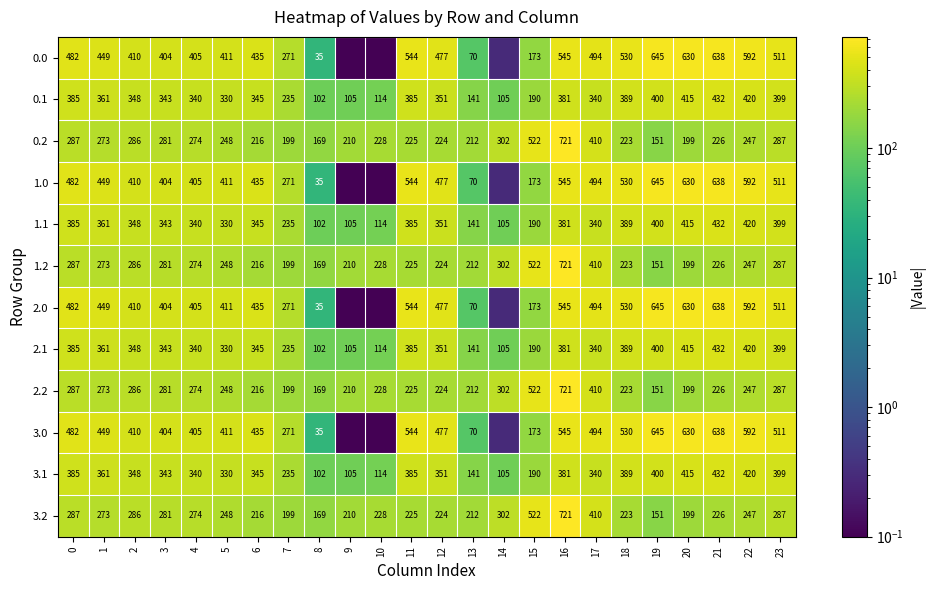

Is the value of 0.1 at 3 greater than the value of 1.1 at 18?

No